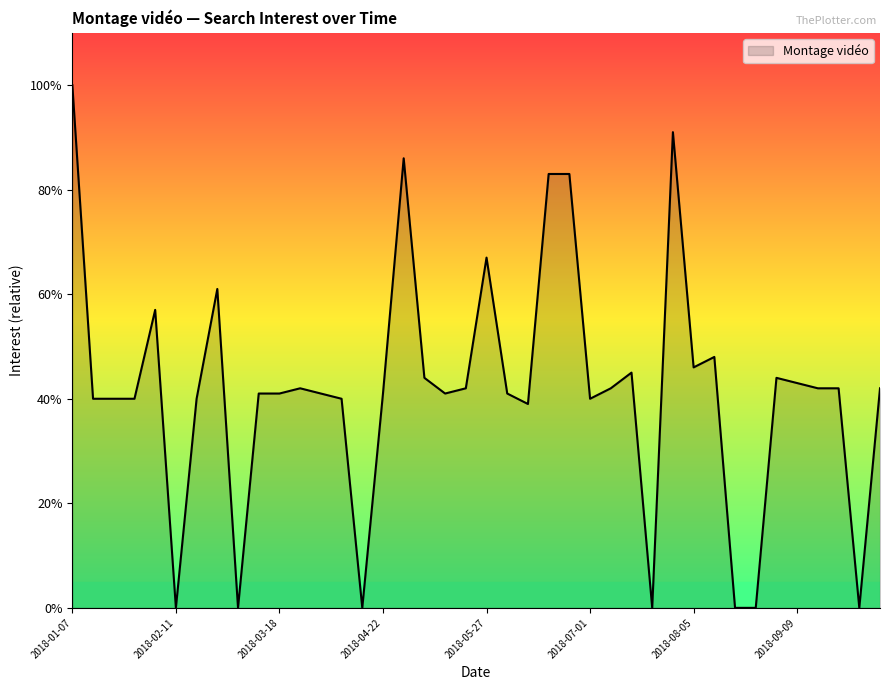

What is the sum of all values?

1675